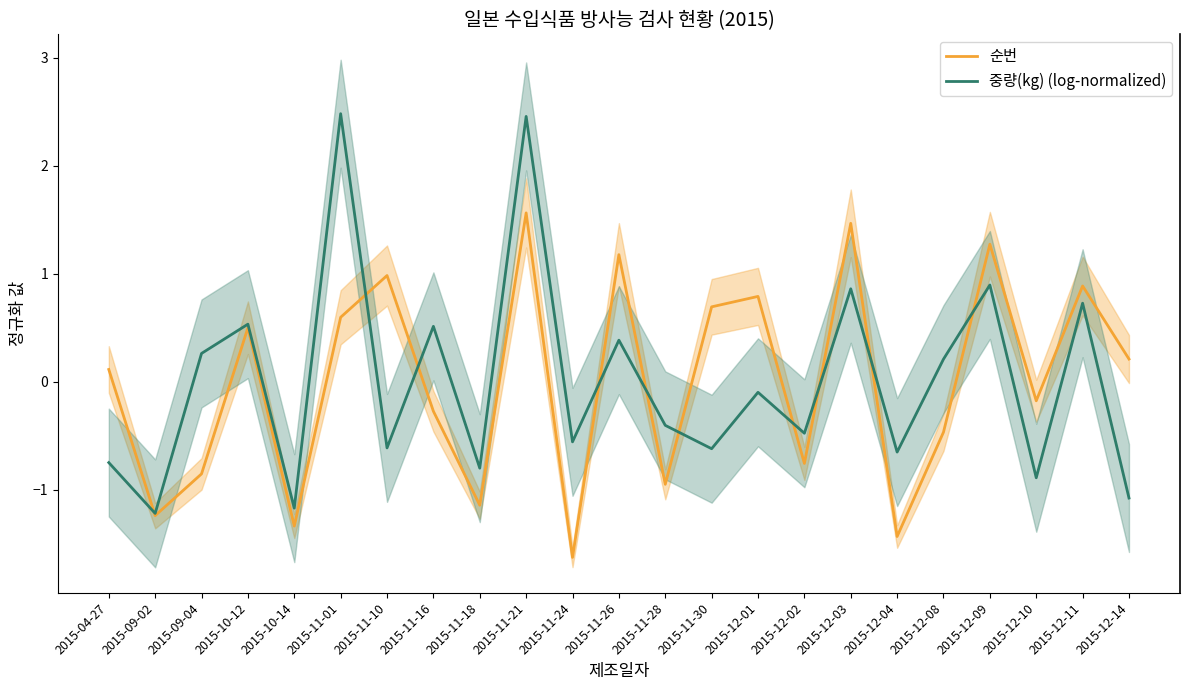

At which label does 순번 first exceed 0?

2015-04-27